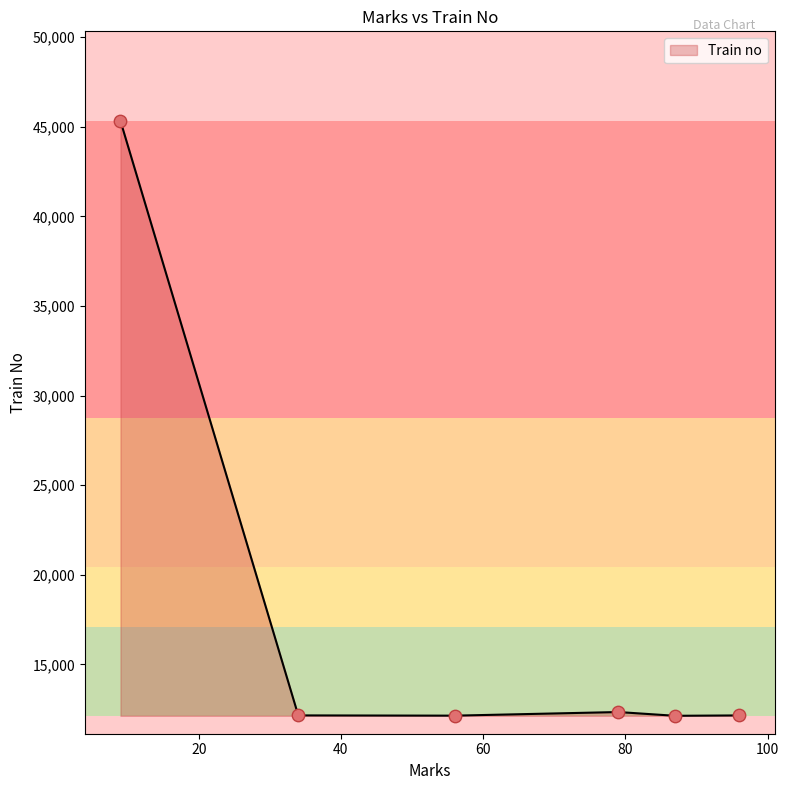

What is the minimum value shown in the chart?

12135